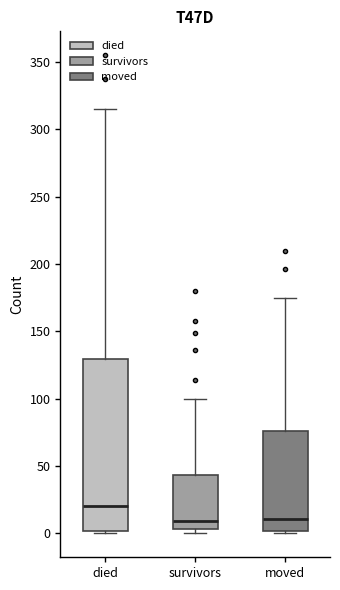

Reading left to right, transcribe this box plot: for each box, give where its median line is, the range the box spans, and where its two whiskers end, as read against the y-axis. The values are not printed on the chart, so give them approximately, as read against the axis.

died: median 20, box 0 to 130, whiskers 0 to 315
survivors: median 10, box 5 to 45, whiskers 0 to 100
moved: median 10, box 0 to 75, whiskers 0 (just below the box's lower edge) to 175